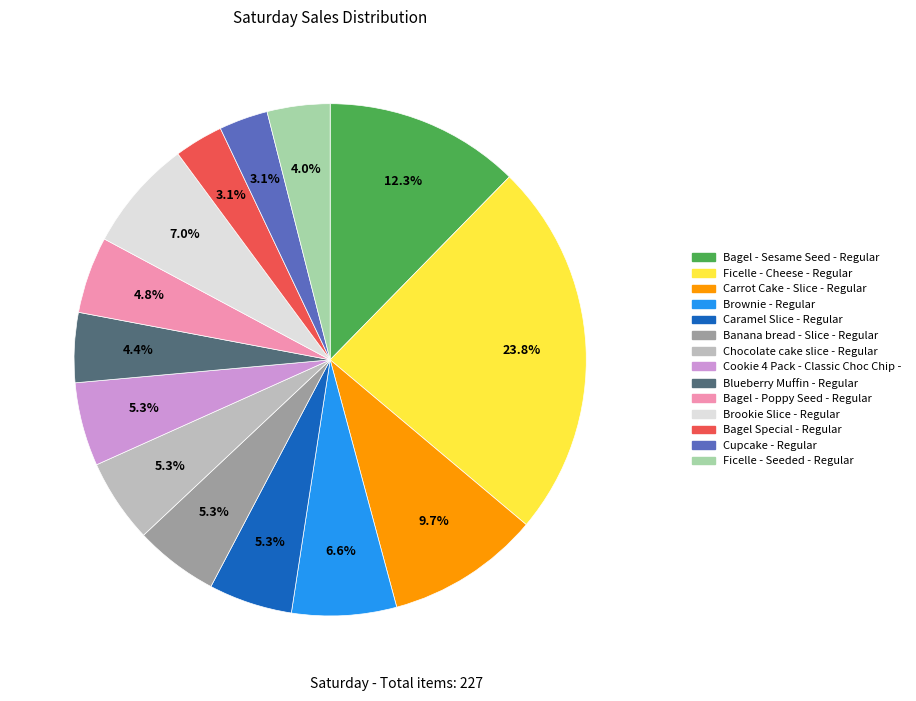

To the nearest percent, what portion does Caramel Slice - Regular represent?

5%